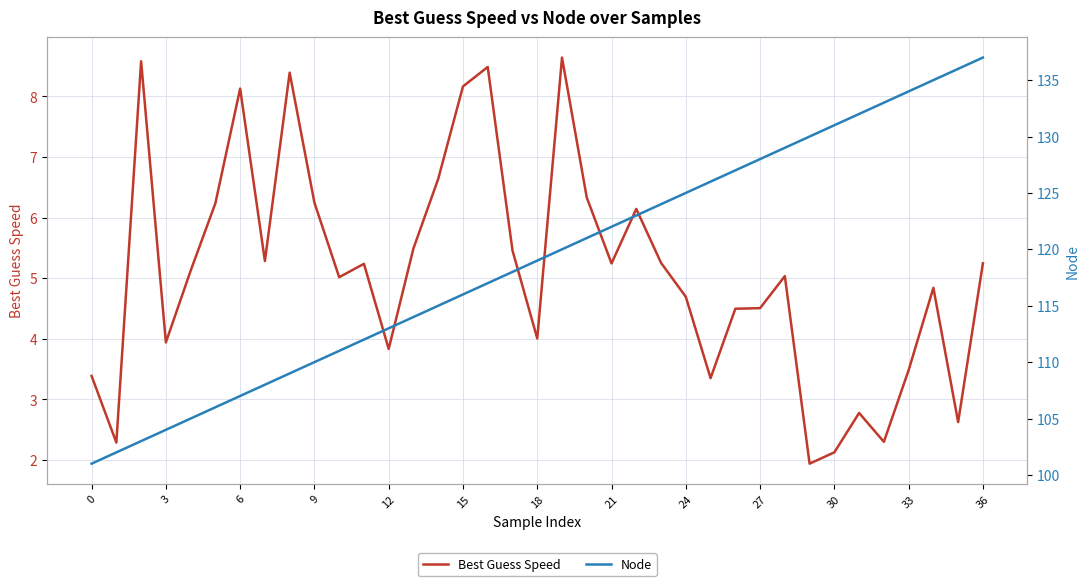

What is the sum of the Node values at 0 and 25?

227.0